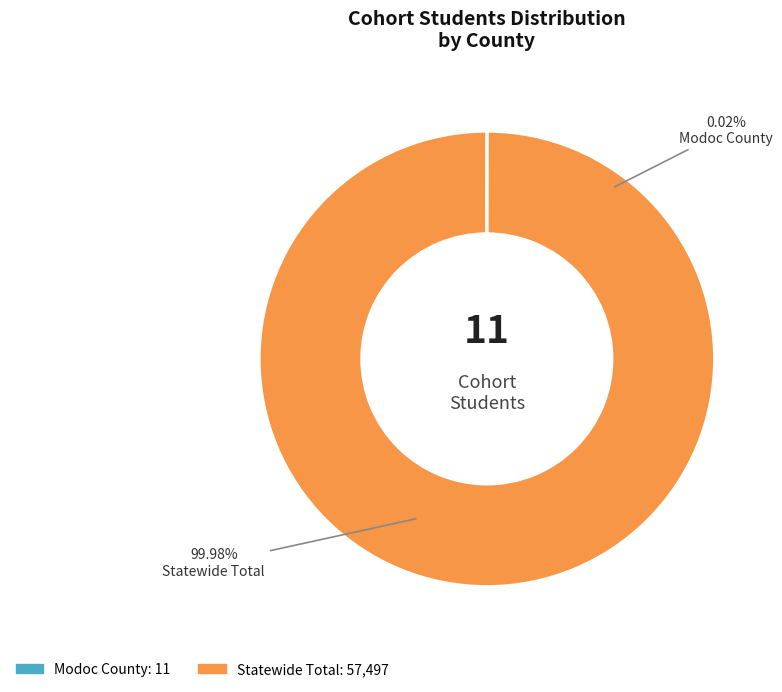

Rank the categories by value from lowest to highest.

Modoc County, Statewide Total